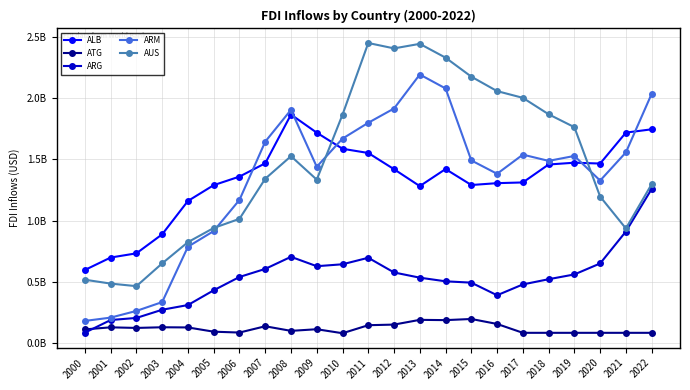

Which has a higher value, 2019 or 2012?

2019